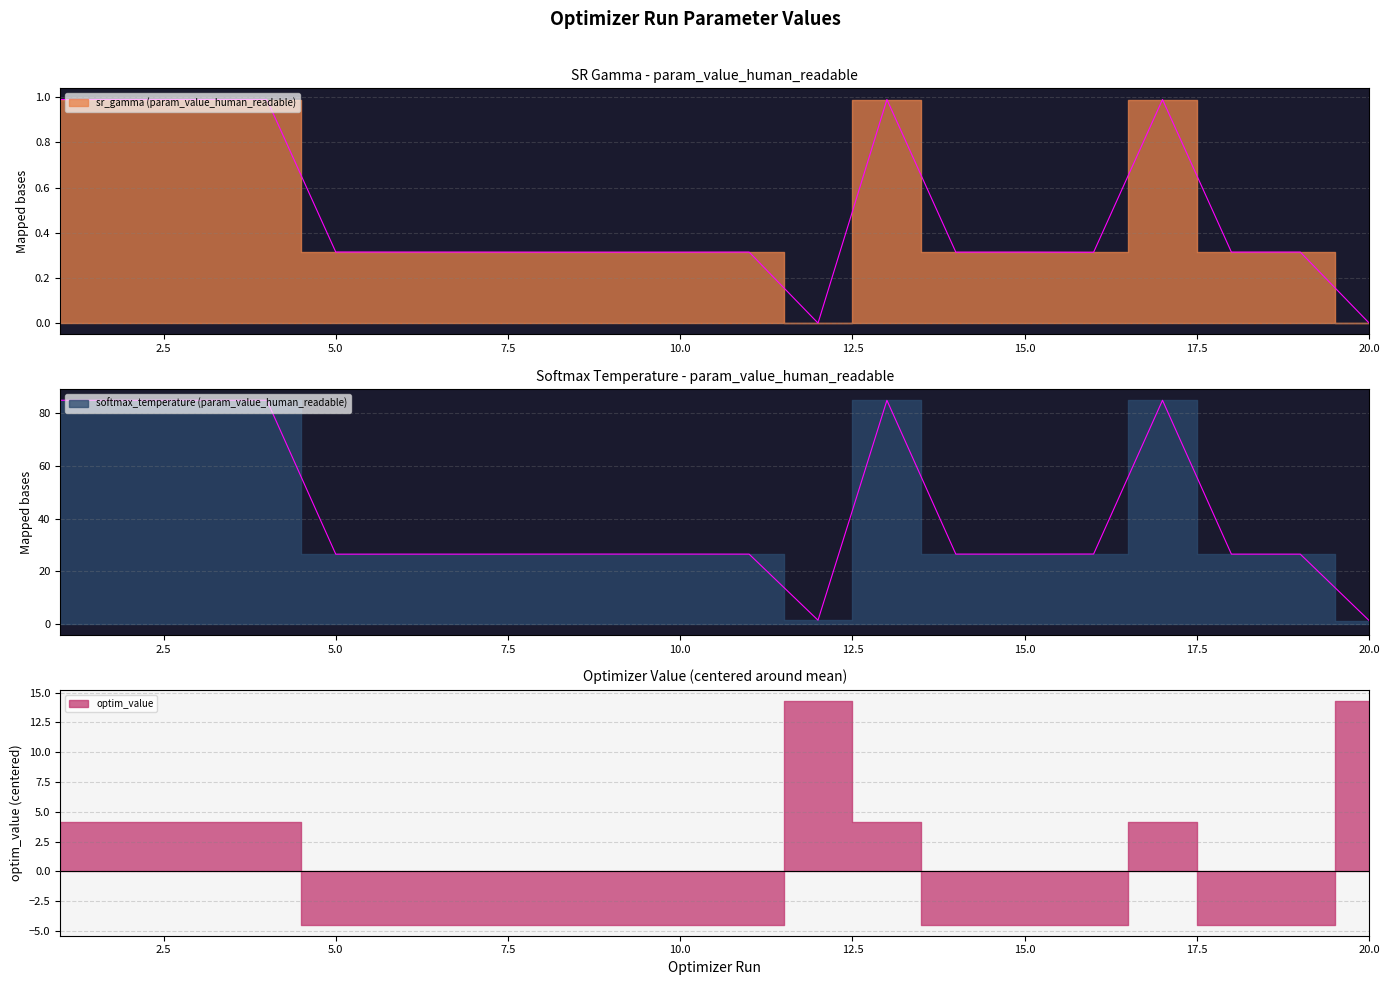

The value of softmax_temperature (param_value_human_readable) at 4 is 47.7. True or false?

False